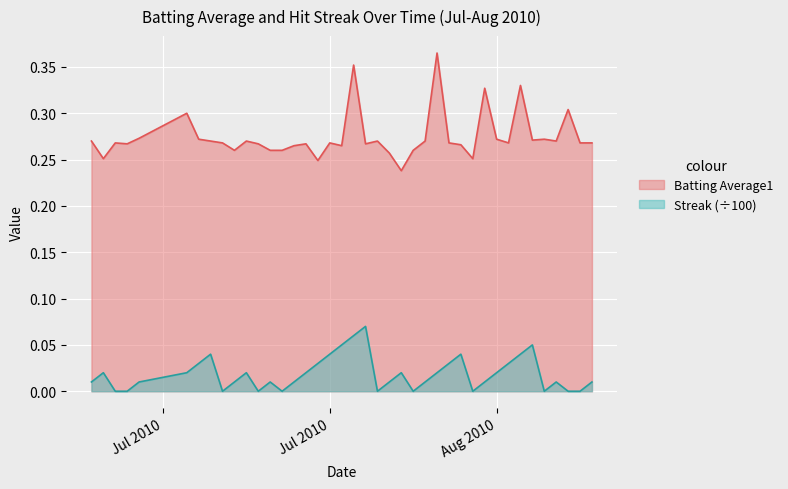

Which series has the largest total across all categories?

Batting Average1